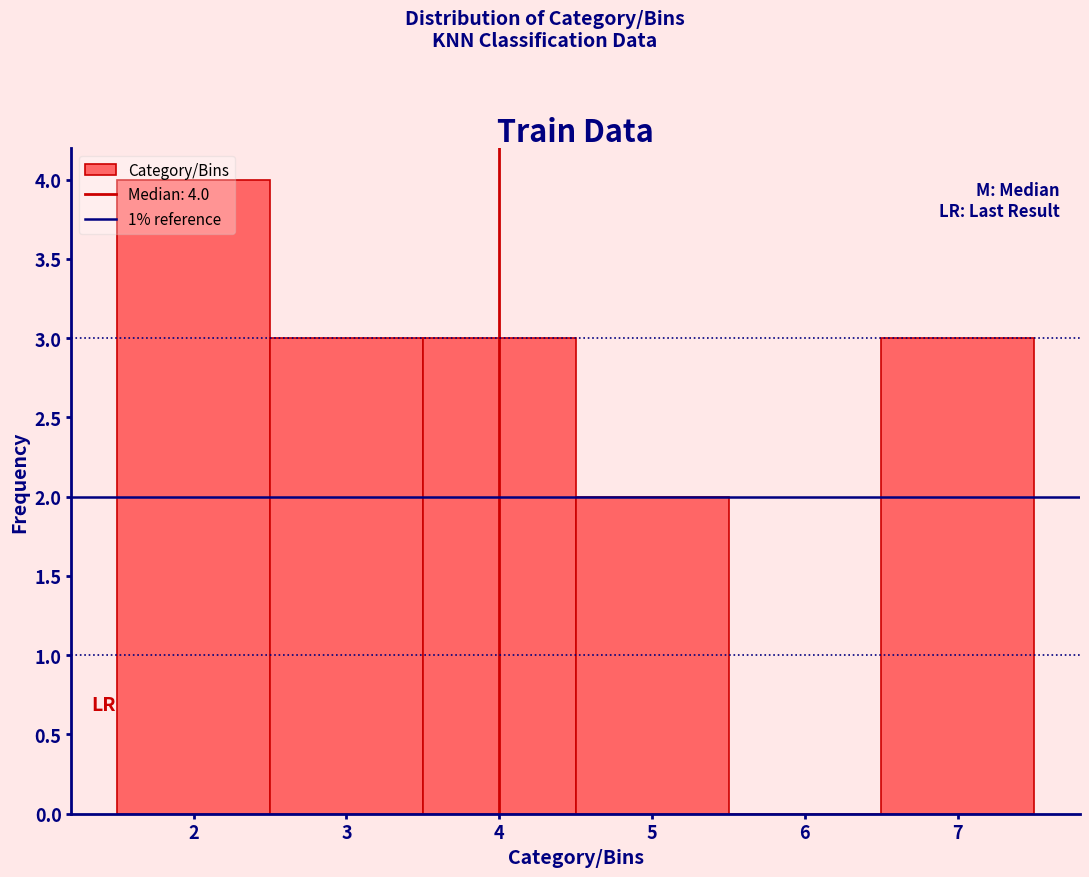

Over which range of the x-axis is the bar tallest?

1.5 to 2.5